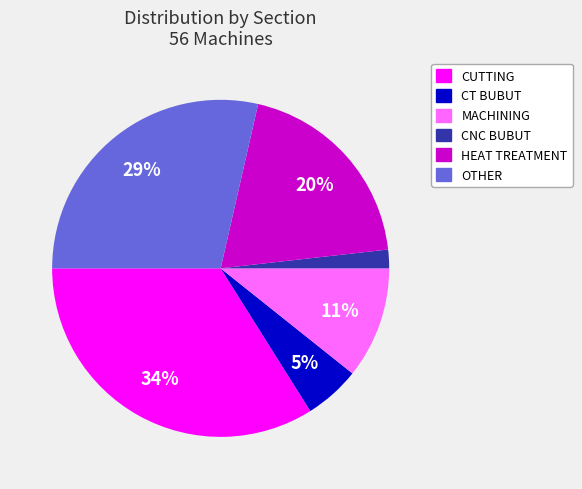

Which category has the biggest portion of the pie?

CUTTING